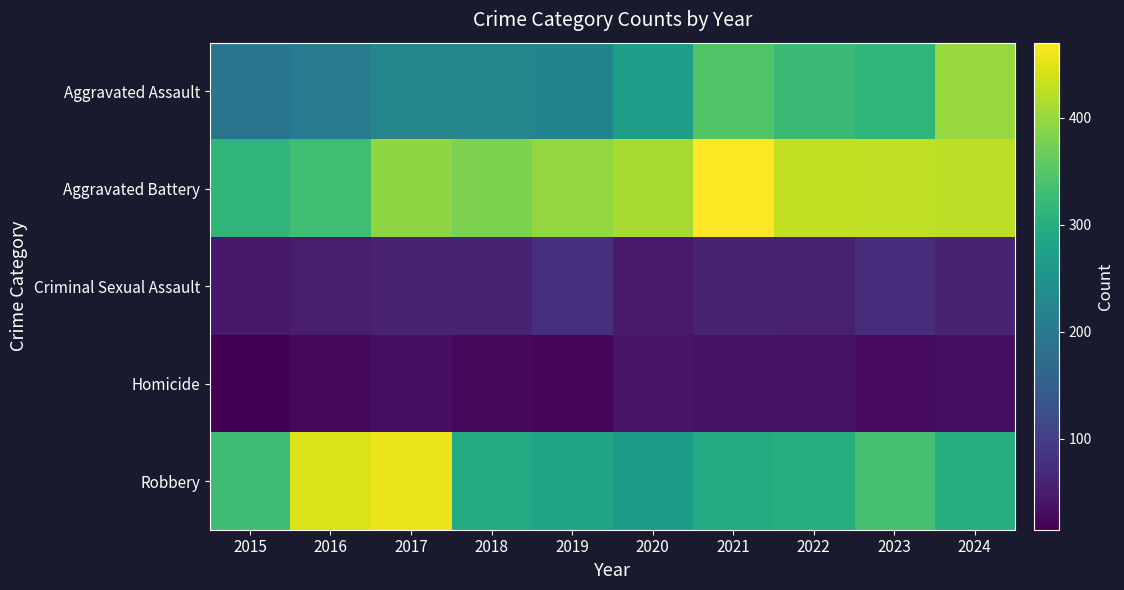

Count the number of categories in the chart.

10